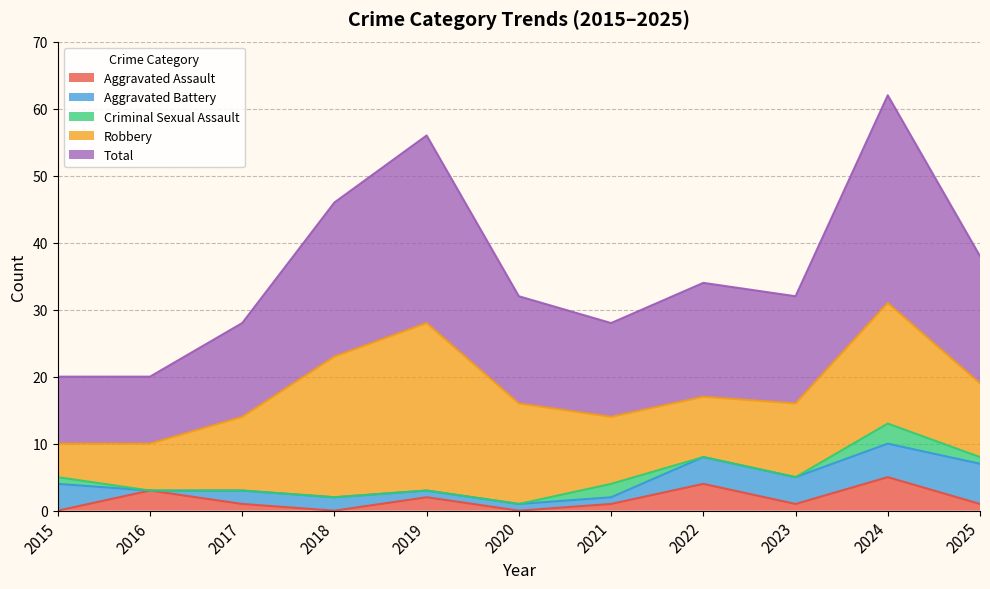

Where is the first local minimum for Aggravated Assault?

2018